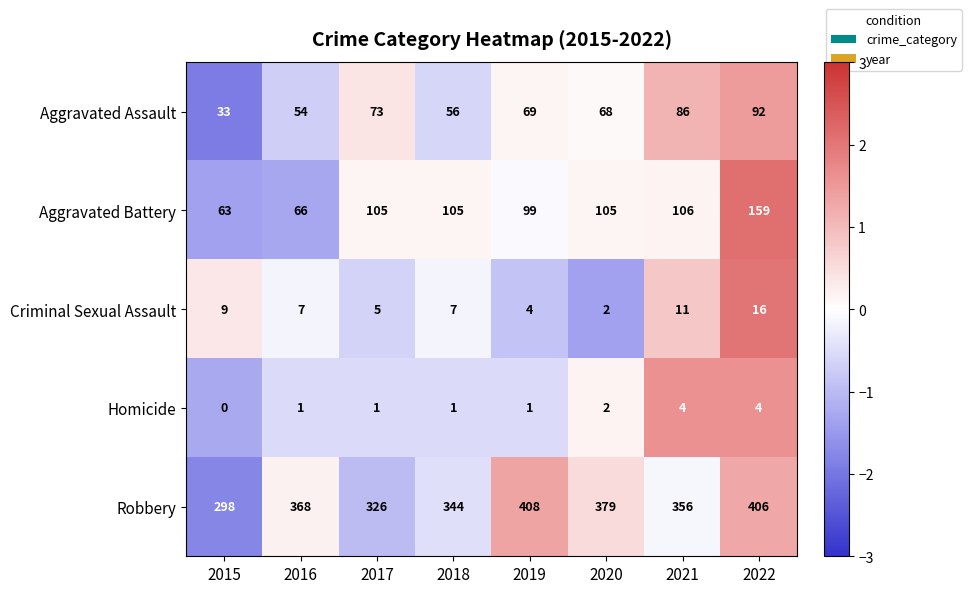

What is the maximum value for Robbery?

408